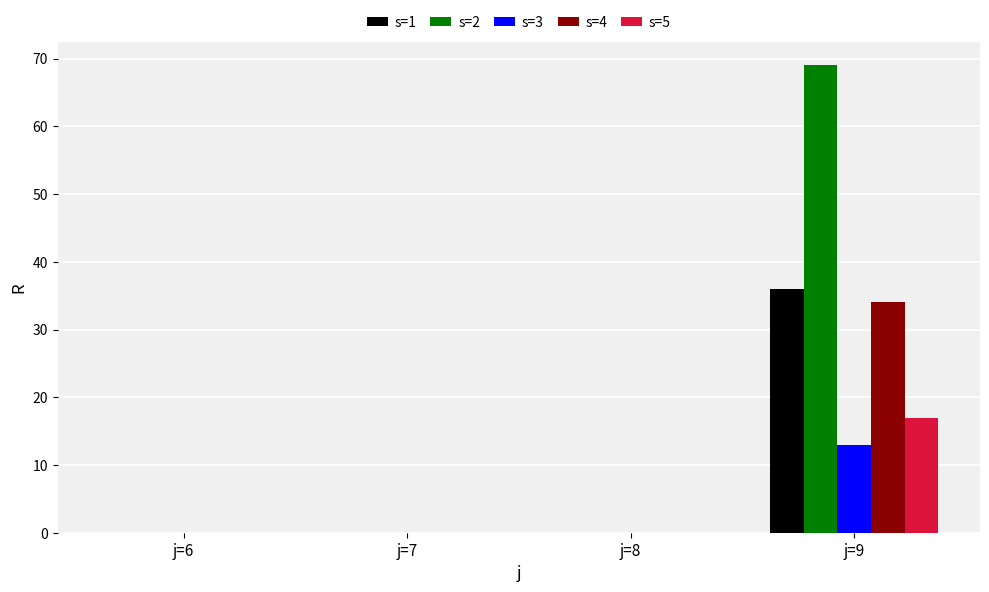

Reading left to right, what are all the values shown in this chart?

s=1: 0	0	0	36
s=2: 0	0	0	69
s=3: 0	0	0	13
s=4: 0	0	0	34
s=5: 0	0	0	17